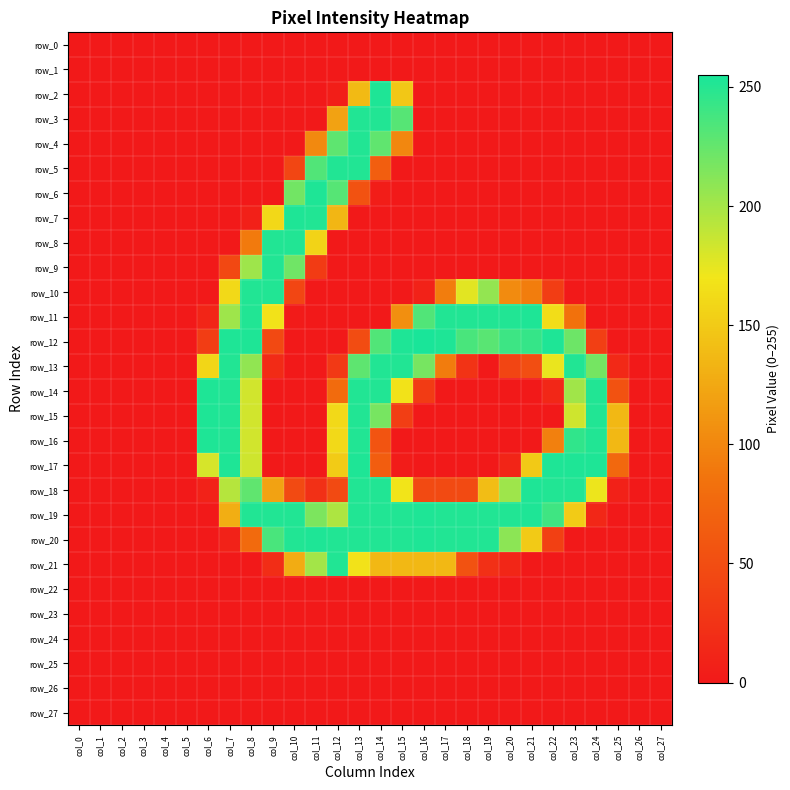

Reading right to left, what are all the values shown in this chart?

row_0: col_27=0	col_26=0	col_25=0	col_24=0	col_23=0	col_22=0	col_21=0	col_20=0	col_19=0	col_18=0	col_17=0	col_16=0	col_15=0	col_14=0	col_13=0	col_12=0	col_11=0	col_10=0	col_9=0	col_8=0	col_7=0	col_6=0	col_5=0	col_4=0	col_3=0	col_2=0	col_1=0	col_0=0
row_1: col_27=0	col_26=0	col_25=0	col_24=0	col_23=0	col_22=0	col_21=0	col_20=0	col_19=0	col_18=0	col_17=0	col_16=0	col_15=0	col_14=0	col_13=0	col_12=0	col_11=0	col_10=0	col_9=0	col_8=0	col_7=0	col_6=0	col_5=0	col_4=0	col_3=0	col_2=0	col_1=0	col_0=0
row_2: col_27=0	col_26=0	col_25=0	col_24=0	col_23=0	col_22=0	col_21=0	col_20=0	col_19=0	col_18=0	col_17=0	col_16=0	col_15=148	col_14=253	col_13=138	col_12=5	col_11=0	col_10=0	col_9=0	col_8=0	col_7=0	col_6=0	col_5=0	col_4=0	col_3=0	col_2=0	col_1=0	col_0=0
row_3: col_27=0	col_26=0	col_25=0	col_24=0	col_23=0	col_22=0	col_21=0	col_20=0	col_19=0	col_18=0	col_17=0	col_16=0	col_15=231	col_14=252	col_13=252	col_12=120	col_11=0	col_10=0	col_9=0	col_8=0	col_7=0	col_6=0	col_5=0	col_4=0	col_3=0	col_2=0	col_1=0	col_0=0
row_4: col_27=0	col_26=0	col_25=0	col_24=0	col_23=0	col_22=0	col_21=0	col_20=0	col_19=0	col_18=0	col_17=0	col_16=0	col_15=100	col_14=227	col_13=252	col_12=228	col_11=102	col_10=0	col_9=0	col_8=0	col_7=0	col_6=0	col_5=0	col_4=0	col_3=0	col_2=0	col_1=0	col_0=0
row_5: col_27=0	col_26=0	col_25=0	col_24=0	col_23=0	col_22=0	col_21=0	col_20=0	col_19=0	col_18=0	col_17=0	col_16=0	col_15=0	col_14=66	col_13=252	col_12=252	col_11=233	col_10=43	col_9=0	col_8=0	col_7=0	col_6=0	col_5=0	col_4=0	col_3=0	col_2=0	col_1=0	col_0=0
row_6: col_27=0	col_26=0	col_25=0	col_24=0	col_23=0	col_22=0	col_21=0	col_20=0	col_19=0	col_18=0	col_17=0	col_16=0	col_15=0	col_14=4	col_13=54	col_12=231	col_11=253	col_10=220	col_9=0	col_8=0	col_7=0	col_6=0	col_5=0	col_4=0	col_3=0	col_2=0	col_1=0	col_0=0
row_7: col_27=0	col_26=0	col_25=0	col_24=0	col_23=0	col_22=0	col_21=0	col_20=0	col_19=0	col_18=0	col_17=0	col_16=0	col_15=0	col_14=0	col_13=0	col_12=135	col_11=252	col_10=253	col_9=160	col_8=7	col_7=0	col_6=0	col_5=0	col_4=0	col_3=0	col_2=0	col_1=0	col_0=0
row_8: col_27=0	col_26=0	col_25=0	col_24=0	col_23=0	col_22=0	col_21=0	col_20=0	col_19=0	col_18=0	col_17=0	col_16=0	col_15=0	col_14=0	col_13=0	col_12=0	col_11=157	col_10=252	col_9=252	col_8=91	col_7=0	col_6=0	col_5=0	col_4=0	col_3=0	col_2=0	col_1=0	col_0=0
row_9: col_27=0	col_26=0	col_25=0	col_24=0	col_23=0	col_22=0	col_21=0	col_20=0	col_19=0	col_18=0	col_17=0	col_16=0	col_15=0	col_14=0	col_13=0	col_12=0	col_11=32	col_10=221	col_9=252	col_8=203	col_7=45	col_6=0	col_5=0	col_4=0	col_3=0	col_2=0	col_1=0	col_0=0
row_10: col_27=0	col_26=0	col_25=0	col_24=0	col_23=0	col_22=34	col_21=93	col_20=103	col_19=207	col_18=176	col_17=93	col_16=9	col_15=0	col_14=0	col_13=0	col_12=0	col_11=0	col_10=43	col_9=252	col_8=252	col_7=161	col_6=0	col_5=0	col_4=0	col_3=0	col_2=0	col_1=0	col_0=0
row_11: col_27=0	col_26=0	col_25=0	col_24=0	col_23=84	col_22=164	col_21=253	col_20=252	col_19=252	col_18=252	col_17=252	col_16=233	col_15=106	col_14=0	col_13=0	col_12=0	col_11=0	col_10=2	col_9=168	col_8=252	col_7=203	col_6=11	col_5=0	col_4=0	col_3=0	col_2=0	col_1=0	col_0=0
row_12: col_27=0	col_26=0	col_25=0	col_24=36	col_23=222	col_22=253	col_21=244	col_20=241	col_19=230	col_18=236	col_17=253	col_16=255	col_15=253	col_14=233	col_13=49	col_12=0	col_11=0	col_10=0	col_9=46	col_8=253	col_7=253	col_6=34	col_5=0	col_4=0	col_3=0	col_2=0	col_1=0	col_0=0
row_13: col_27=0	col_26=0	col_25=15	col_24=219	col_23=252	col_22=173	col_21=50	col_20=42	col_19=0	col_18=25	col_17=92	col_16=218	col_15=252	col_14=252	col_13=228	col_12=30	col_11=0	col_10=0	col_9=17	col_8=208	col_7=252	col_6=159	col_5=0	col_4=0	col_3=0	col_2=0	col_1=0	col_0=0
row_14: col_27=0	col_26=0	col_25=54	col_24=252	col_23=202	col_22=13	col_21=0	col_20=0	col_19=0	col_18=0	col_17=0	col_16=32	col_15=168	col_14=252	col_13=252	col_12=78	col_11=0	col_10=0	col_9=0	col_8=183	col_7=252	col_6=253	col_5=0	col_4=0	col_3=0	col_2=0	col_1=0	col_0=0
row_15: col_27=0	col_26=0	col_25=137	col_24=252	col_23=184	col_22=0	col_21=0	col_20=0	col_19=0	col_18=0	col_17=0	col_16=0	col_15=35	col_14=218	col_13=252	col_12=161	col_11=0	col_10=0	col_9=0	col_8=183	col_7=252	col_6=253	col_5=0	col_4=0	col_3=0	col_2=0	col_1=0	col_0=0
row_16: col_27=0	col_26=0	col_25=137	col_24=252	col_23=246	col_22=95	col_21=0	col_20=0	col_19=0	col_18=0	col_17=0	col_16=0	col_15=0	col_14=56	col_13=252	col_12=161	col_11=0	col_10=0	col_9=0	col_8=183	col_7=252	col_6=253	col_5=0	col_4=0	col_3=0	col_2=0	col_1=0	col_0=0
row_17: col_27=0	col_26=0	col_25=75	col_24=253	col_23=253	col_22=253	col_21=149	col_20=11	col_19=0	col_18=0	col_17=0	col_16=0	col_15=3	col_14=65	col_13=253	col_12=151	col_11=0	col_10=0	col_9=0	col_8=184	col_7=253	col_6=181	col_5=0	col_4=0	col_3=0	col_2=0	col_1=0	col_0=0
row_18: col_27=0	col_26=0	col_25=8	col_24=172	col_23=252	col_22=252	col_21=253	col_20=203	col_19=140	col_18=47	col_17=47	col_16=47	col_15=169	col_14=252	col_13=252	col_12=47	col_11=22	col_10=47	col_9=120	col_8=227	col_7=194	col_6=9	col_5=0	col_4=0	col_3=0	col_2=0	col_1=0	col_0=0
row_19: col_27=0	col_26=0	col_25=0	col_24=13	col_23=151	col_22=240	col_21=253	col_20=252	col_19=252	col_18=252	col_17=252	col_16=253	col_15=252	col_14=252	col_13=252	col_12=197	col_11=216	col_10=252	col_9=252	col_8=252	col_7=129	col_6=0	col_5=0	col_4=0	col_3=0	col_2=0	col_1=0	col_0=0
row_20: col_27=0	col_26=0	col_25=0	col_24=0	col_23=0	col_22=37	col_21=150	col_20=210	col_19=252	col_18=252	col_17=252	col_16=253	col_15=252	col_14=252	col_13=252	col_12=252	col_11=253	col_10=252	col_9=236	col_8=77	col_7=9	col_6=0	col_5=0	col_4=0	col_3=0	col_2=0	col_1=0	col_0=0
row_21: col_27=0	col_26=0	col_25=0	col_24=0	col_23=0	col_22=0	col_21=0	col_20=12	col_19=22	col_18=54	col_17=137	col_16=137	col_15=137	col_14=137	col_13=168	col_12=252	col_11=201	col_10=128	col_9=19	col_8=0	col_7=0	col_6=0	col_5=0	col_4=0	col_3=0	col_2=0	col_1=0	col_0=0
row_22: col_27=0	col_26=0	col_25=0	col_24=0	col_23=0	col_22=0	col_21=0	col_20=0	col_19=0	col_18=0	col_17=0	col_16=0	col_15=0	col_14=0	col_13=0	col_12=0	col_11=0	col_10=0	col_9=0	col_8=0	col_7=0	col_6=0	col_5=0	col_4=0	col_3=0	col_2=0	col_1=0	col_0=0
row_23: col_27=0	col_26=0	col_25=0	col_24=0	col_23=0	col_22=0	col_21=0	col_20=0	col_19=0	col_18=0	col_17=0	col_16=0	col_15=0	col_14=0	col_13=0	col_12=0	col_11=0	col_10=0	col_9=0	col_8=0	col_7=0	col_6=0	col_5=0	col_4=0	col_3=0	col_2=0	col_1=0	col_0=0
row_24: col_27=0	col_26=0	col_25=0	col_24=0	col_23=0	col_22=0	col_21=0	col_20=0	col_19=0	col_18=0	col_17=0	col_16=0	col_15=0	col_14=0	col_13=0	col_12=0	col_11=0	col_10=0	col_9=0	col_8=0	col_7=0	col_6=0	col_5=0	col_4=0	col_3=0	col_2=0	col_1=0	col_0=0
row_25: col_27=0	col_26=0	col_25=0	col_24=0	col_23=0	col_22=0	col_21=0	col_20=0	col_19=0	col_18=0	col_17=0	col_16=0	col_15=0	col_14=0	col_13=0	col_12=0	col_11=0	col_10=0	col_9=0	col_8=0	col_7=0	col_6=0	col_5=0	col_4=0	col_3=0	col_2=0	col_1=0	col_0=0
row_26: col_27=0	col_26=0	col_25=0	col_24=0	col_23=0	col_22=0	col_21=0	col_20=0	col_19=0	col_18=0	col_17=0	col_16=0	col_15=0	col_14=0	col_13=0	col_12=0	col_11=0	col_10=0	col_9=0	col_8=0	col_7=0	col_6=0	col_5=0	col_4=0	col_3=0	col_2=0	col_1=0	col_0=0
row_27: col_27=0	col_26=0	col_25=0	col_24=0	col_23=0	col_22=0	col_21=0	col_20=0	col_19=0	col_18=0	col_17=0	col_16=0	col_15=0	col_14=0	col_13=0	col_12=0	col_11=0	col_10=0	col_9=0	col_8=0	col_7=0	col_6=0	col_5=0	col_4=0	col_3=0	col_2=0	col_1=0	col_0=0